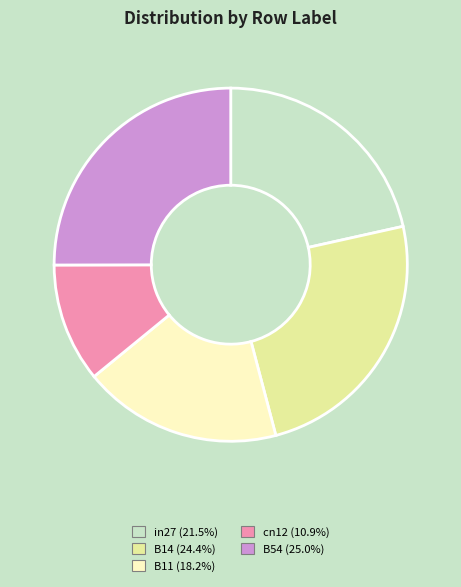

What is the largest slice in the pie chart?

B54